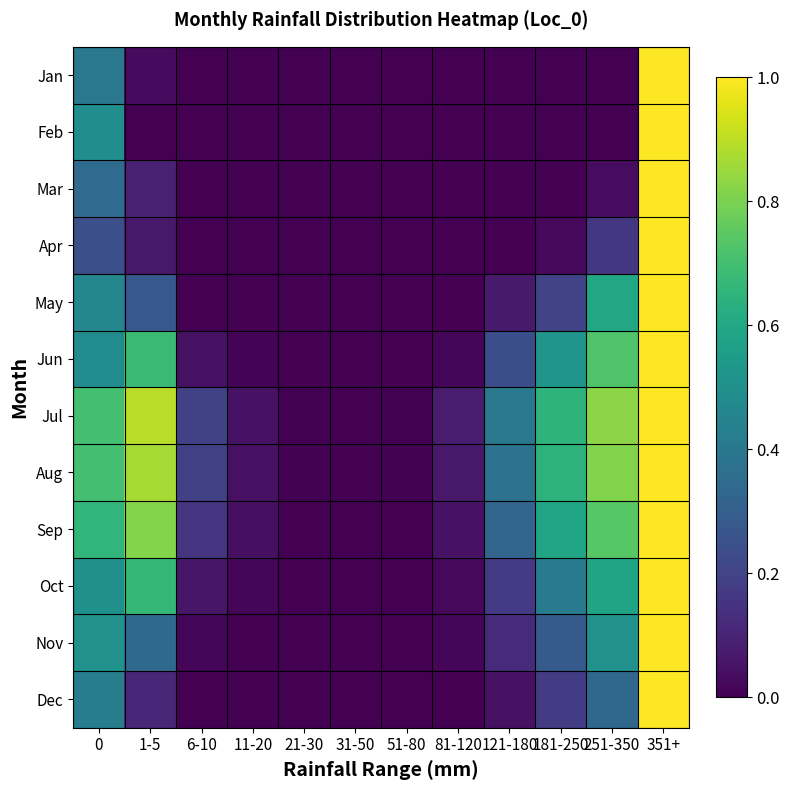

At 21-30, list the series in order from largest to smallest.

Aug, Jul, Sep, Jan, Feb, Mar, Apr, May, Jun, Oct, Nov, Dec